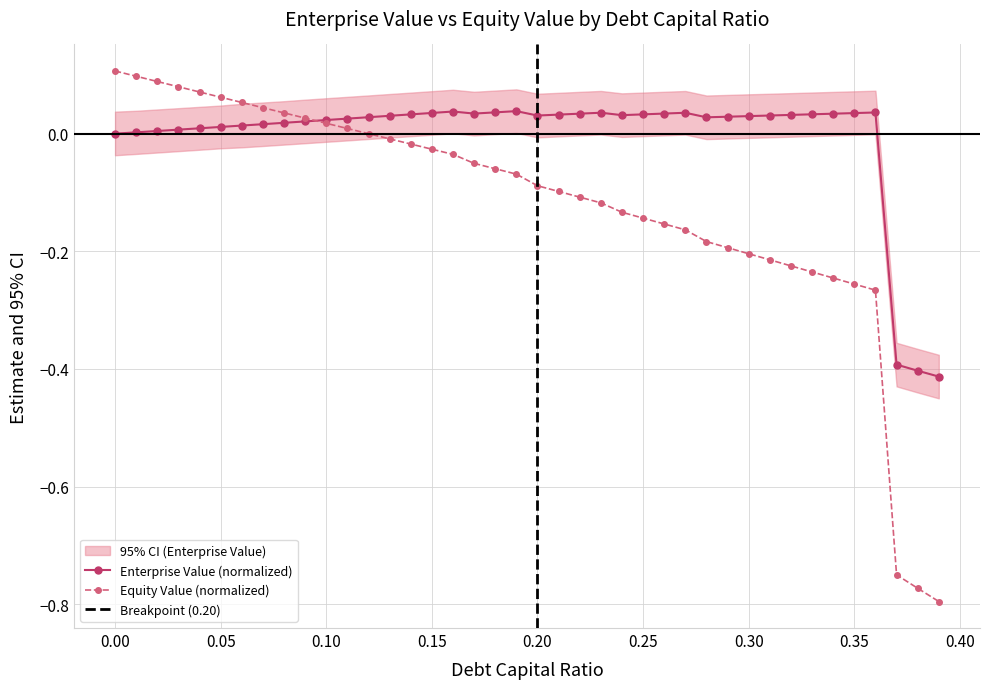

List the labels in order of equity_value value, smallest first.

0.39, 0.38, 0.37, 0.36, 0.35, 0.34, 0.33, 0.32, 0.31, 0.3, 0.29, 0.28, 0.27, 0.26, 0.25, 0.24, 0.23, 0.22, 0.21, 0.2, 0.19, 0.18, 0.17, 0.16, 0.15, 0.14, 0.13, 0.12, 0.11, 0.1, 0.09, 0.08, 0.07, 0.06, 0.05, 0.04, 0.03, 0.02, 0.01, 0.0